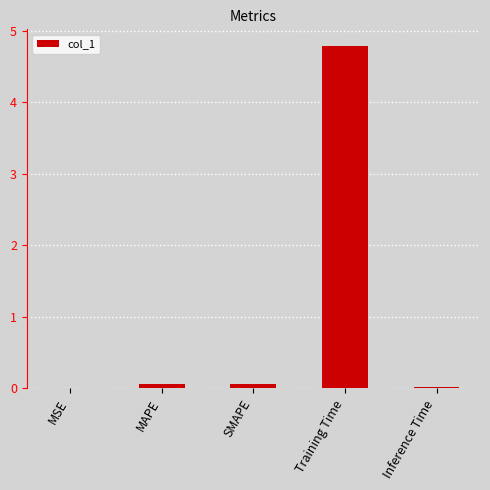

Which label corresponds to the largest value in the chart?

Training Time